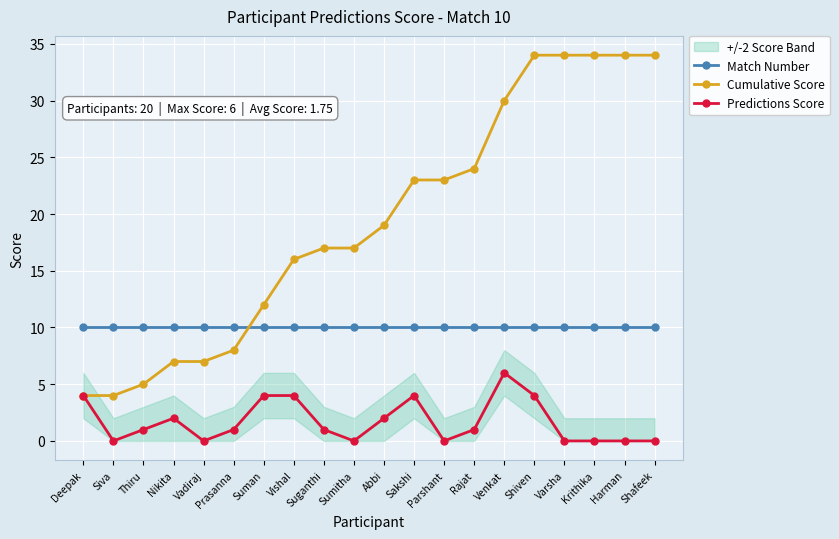

How many times do Cumulative Score and Match Number cross each other?

1